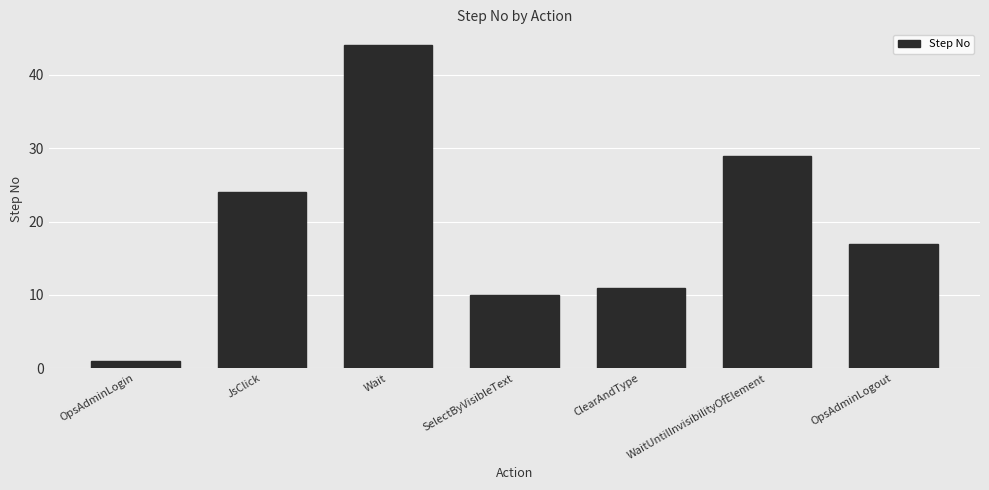

Rank the categories by value from highest to lowest.

Wait, WaitUntilInvisibilityOfElement, JsClick, OpsAdminLogout, ClearAndType, SelectByVisibleText, OpsAdminLogin